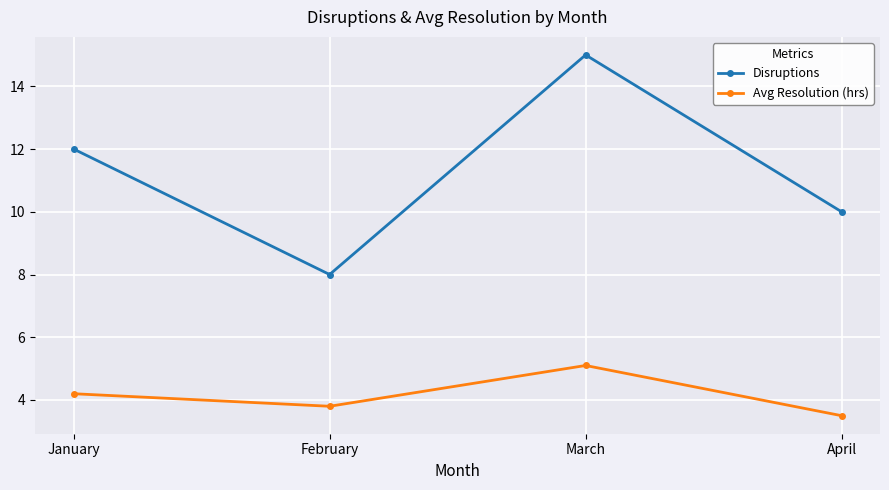

What is the value of the Disruptions point at the 3rd from the left?

15.0